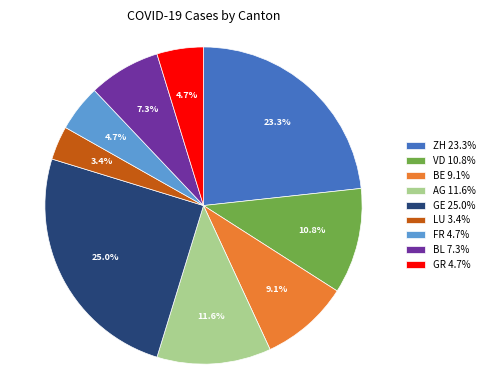

Which has a higher value, ZH 23.3% or GR 4.7%?

ZH 23.3%